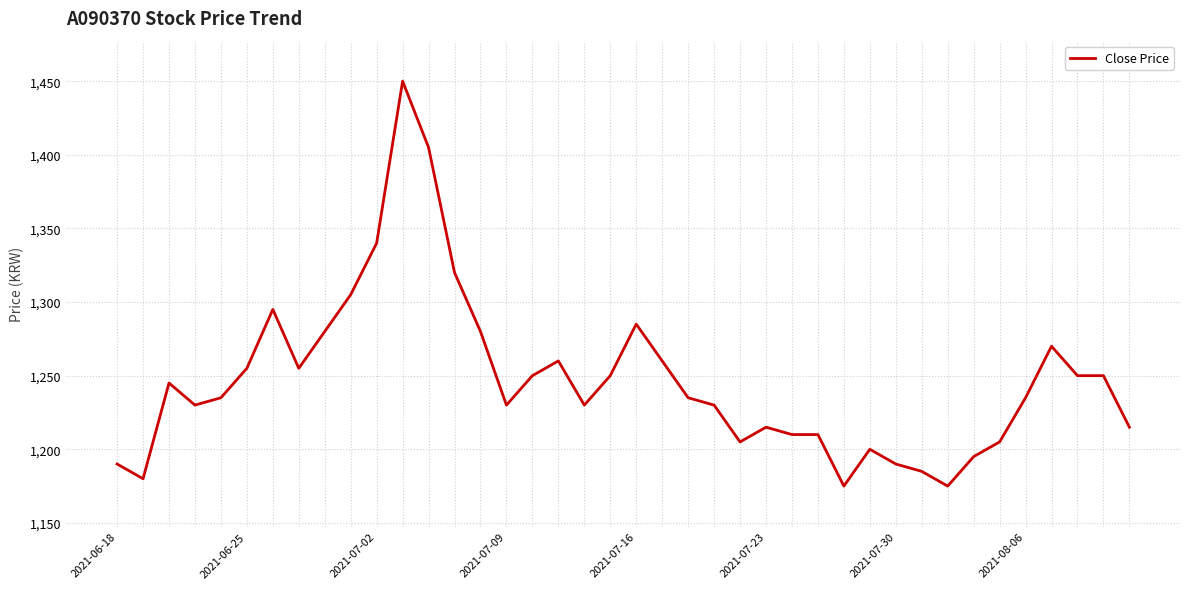

What is the maximum value shown in the chart?

1450